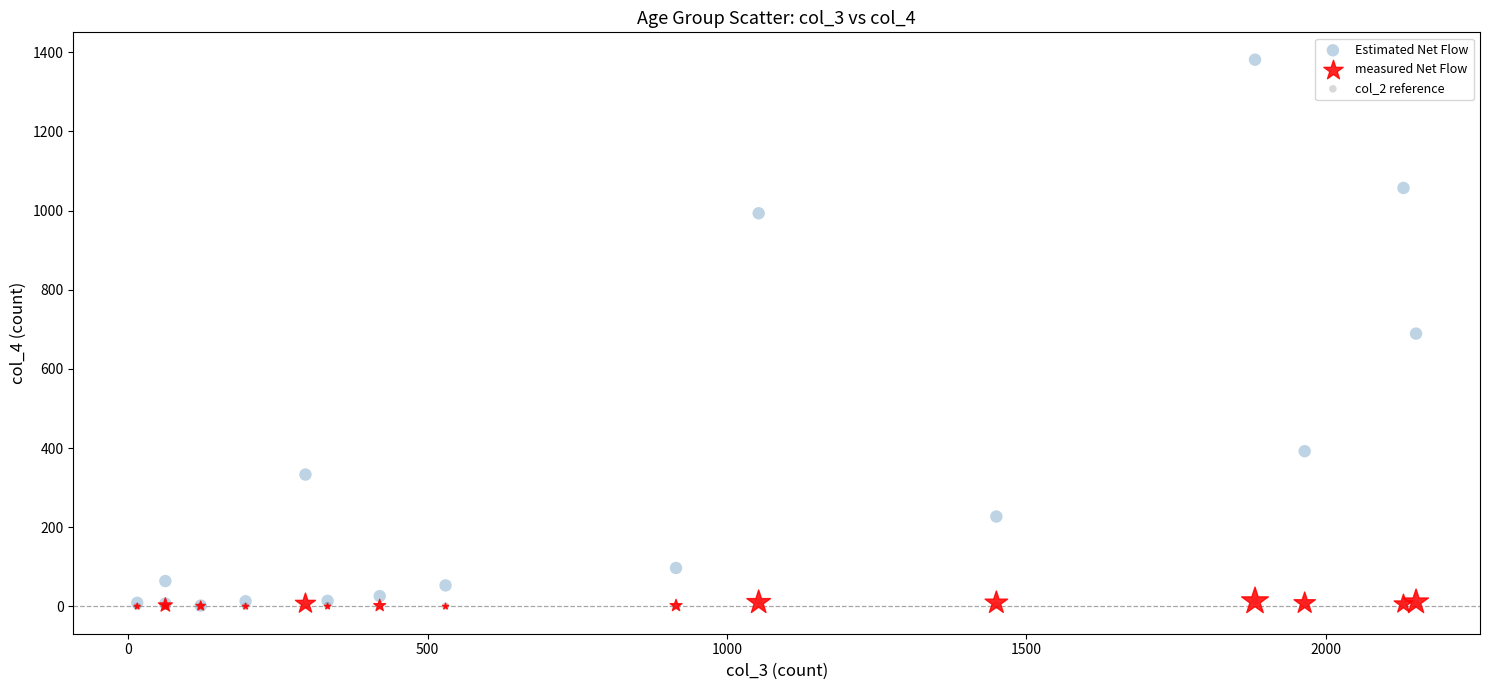

What are all the series names shown in the legend?

Estimated Net Flow, measured Net Flow, col_2 reference